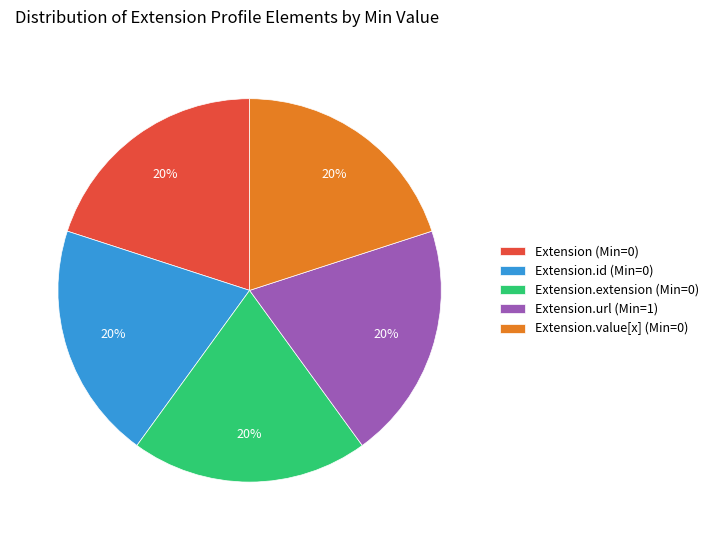

Approximately how many times larger is the value at Extension.url (Min=1) compared to Extension.id (Min=0)?

1.0